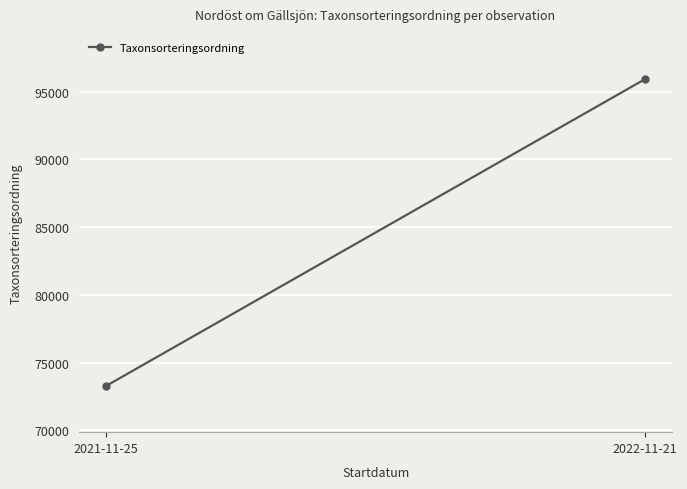

What is the smallest value displayed?

73270.7